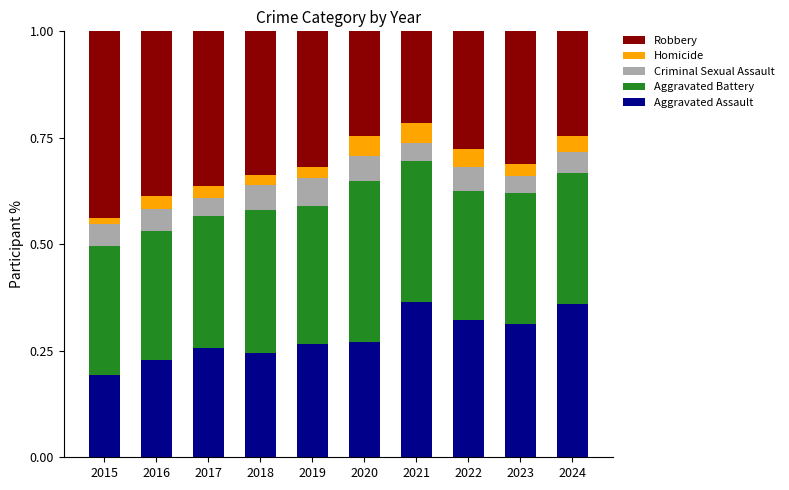

Where is Aggravated Assault nearest to the value 0?

2015